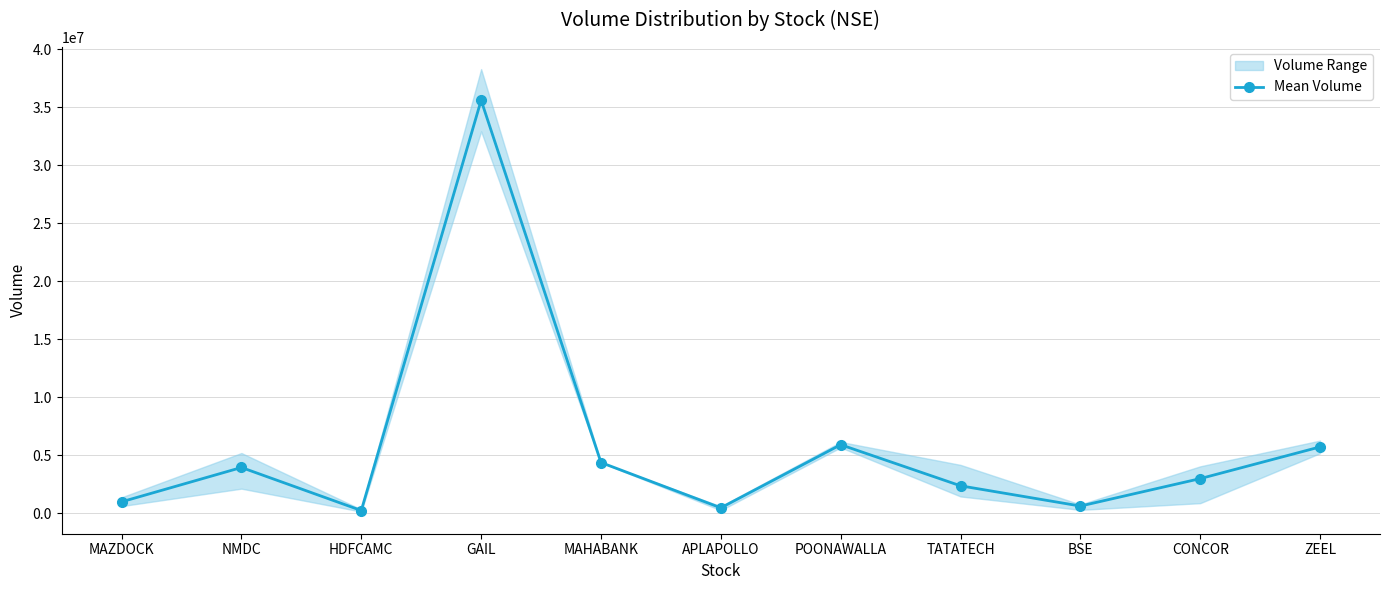

True or false: Mean Volume has more than 0 interior local peaks.

True